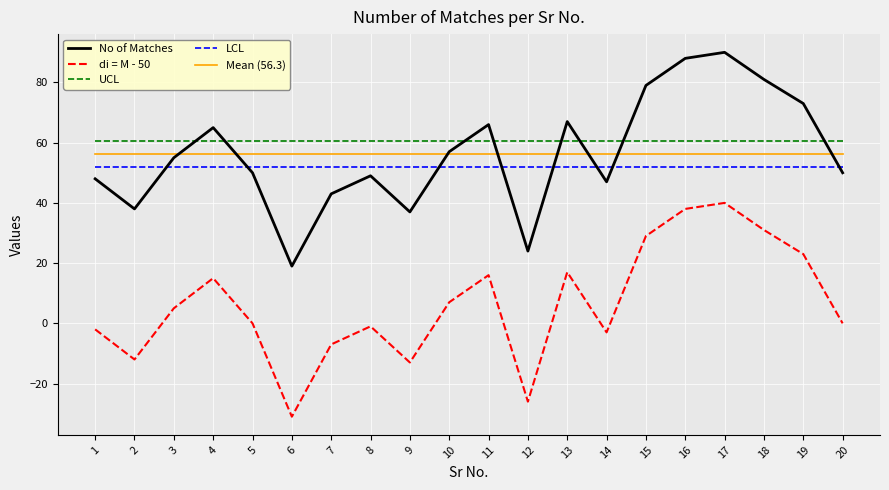

True or false: UCL and di = M - 50 intersect in this chart.

False